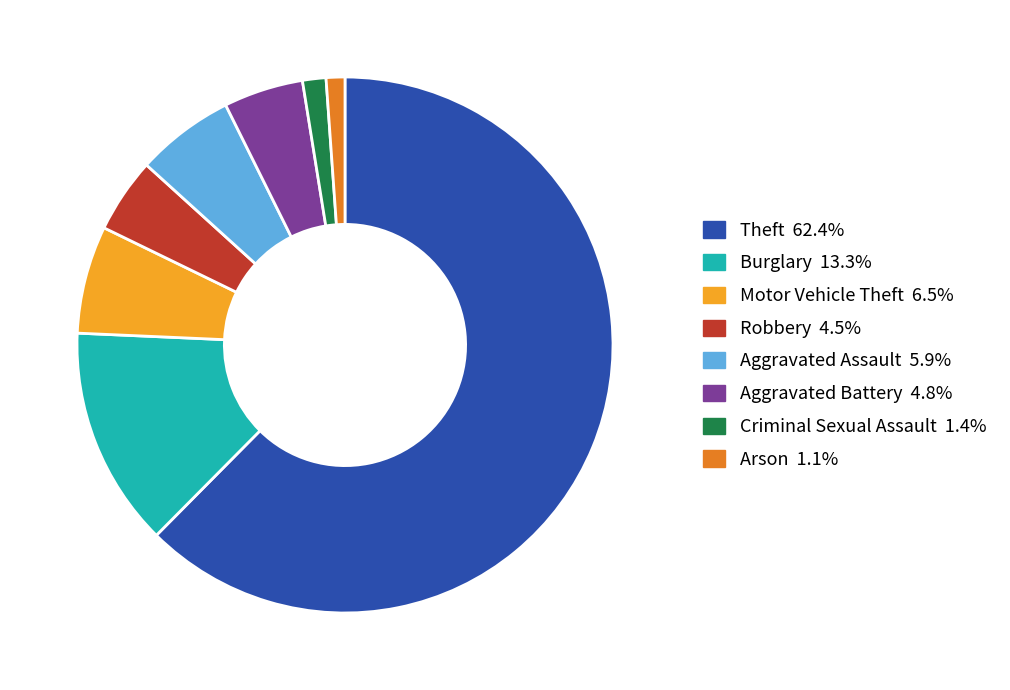

How many slices are in this pie chart?

8